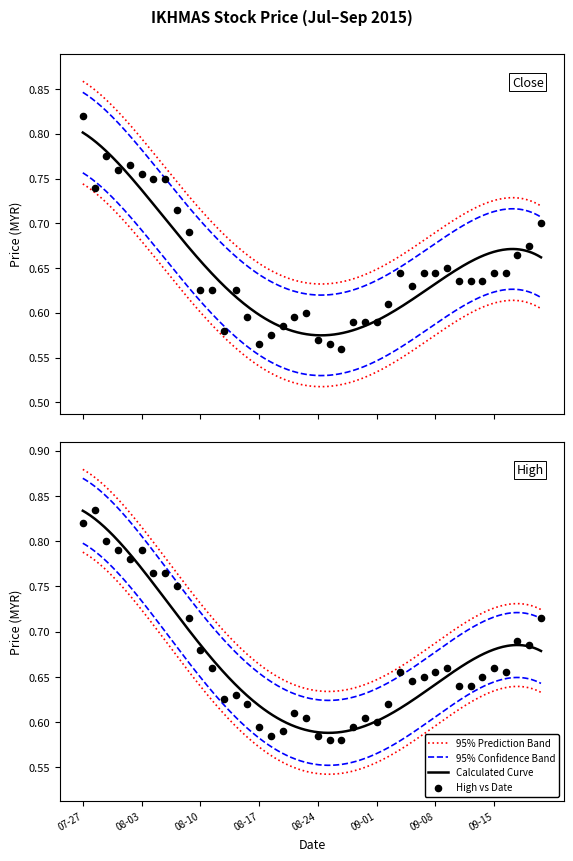

At which category is the sum across all series the highest?

2015-07-27